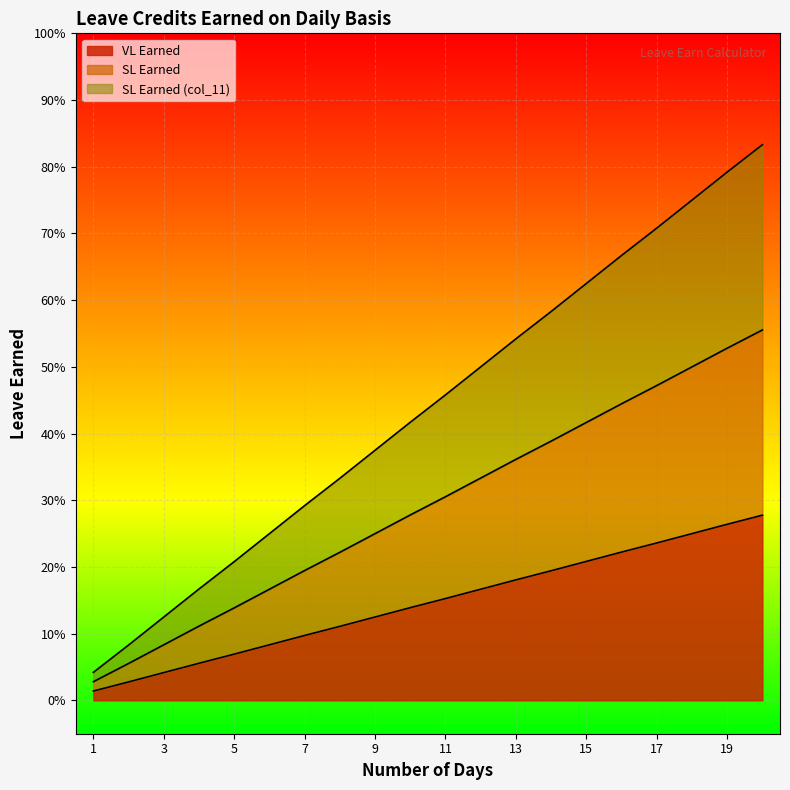

Count the number of data series in this chart.

3